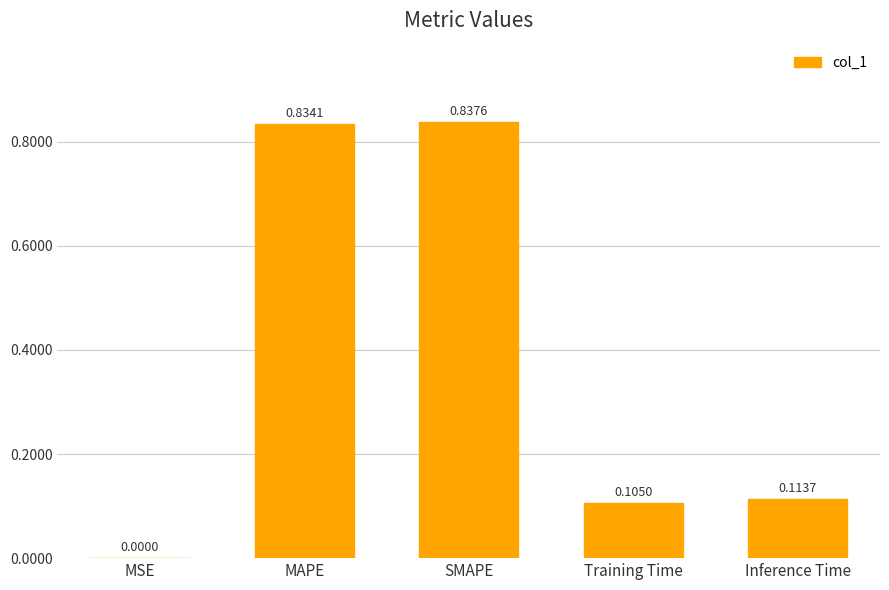

At which label is the value closest to 0?

MSE